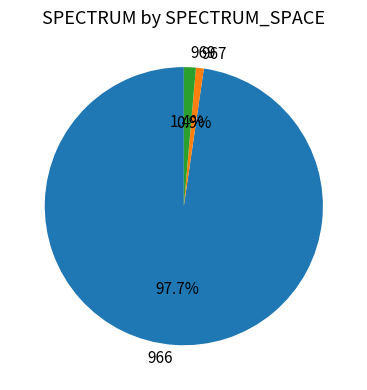

Which has a higher value, 966 or 969?

966